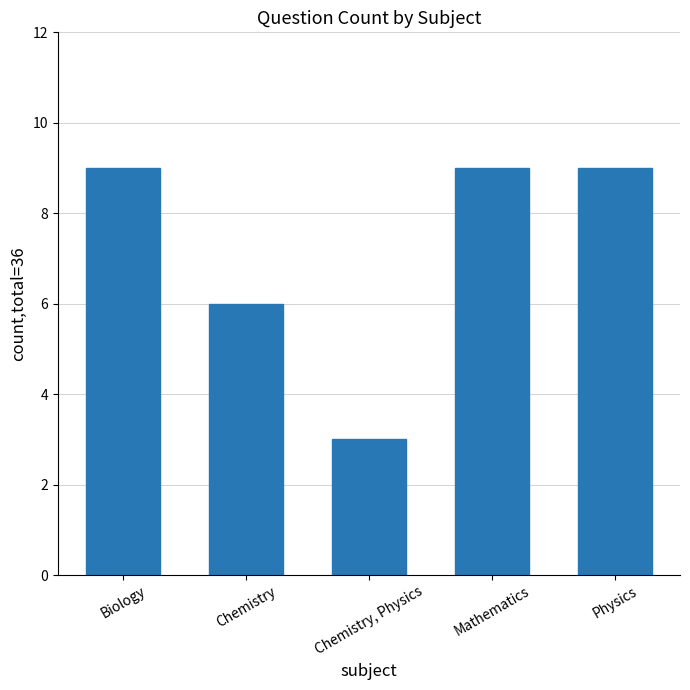

How many values are between 6 and 9?

4